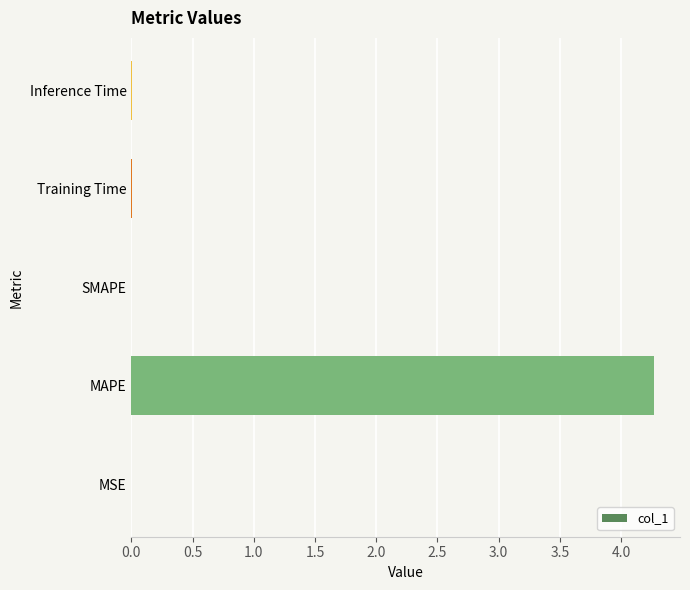

Count the number of categories in the chart.

5